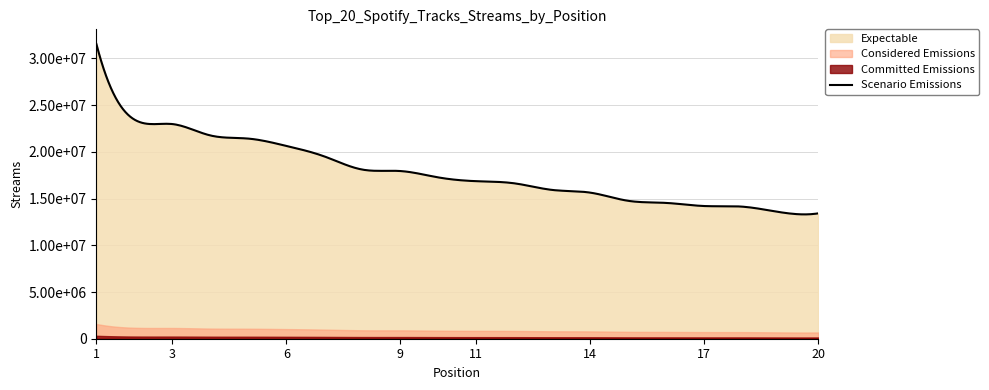

Is it true that the value at 19 is 13545304?

True